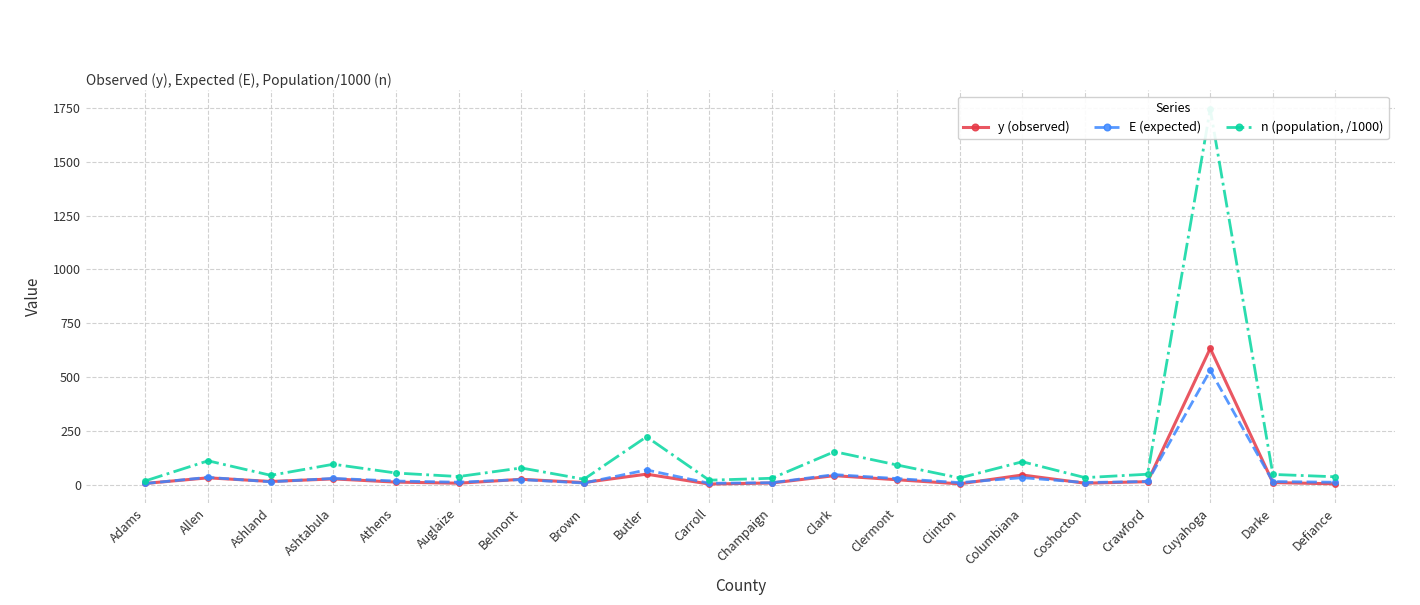

At which label does E (expected) first exceed 14?

Allen